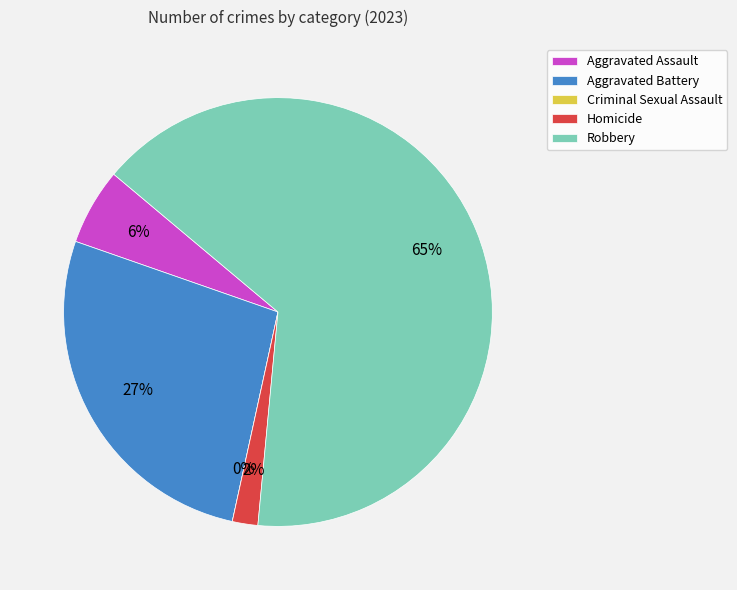

True or false: Aggravated Assault accounts for 11% of the total.

False